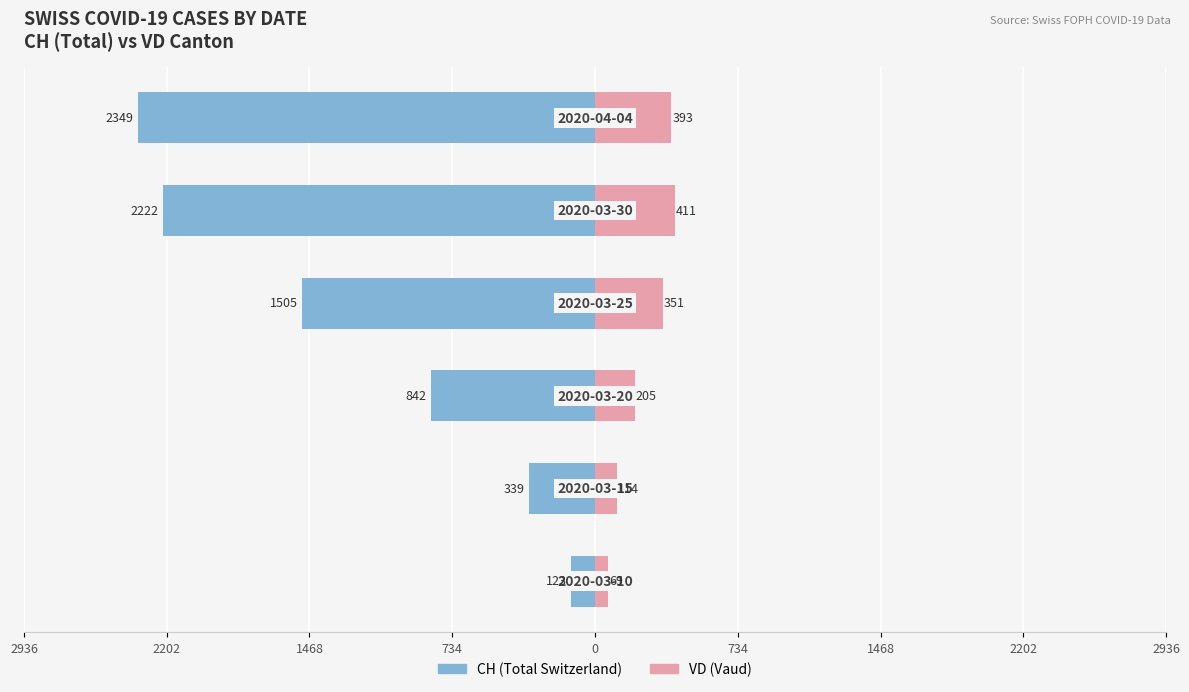

How many values in the VD series are below 351?

3